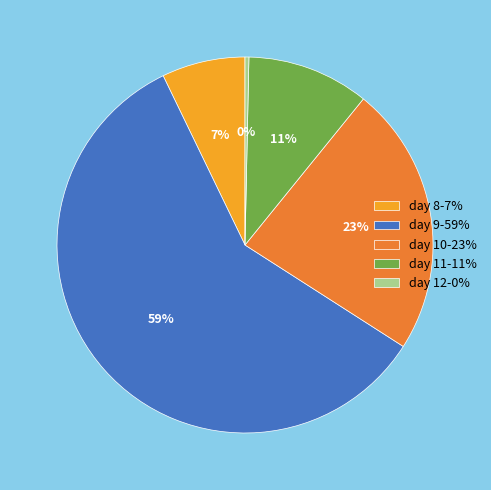

What percentage is the day 10 slice, to the nearest percent?

23%